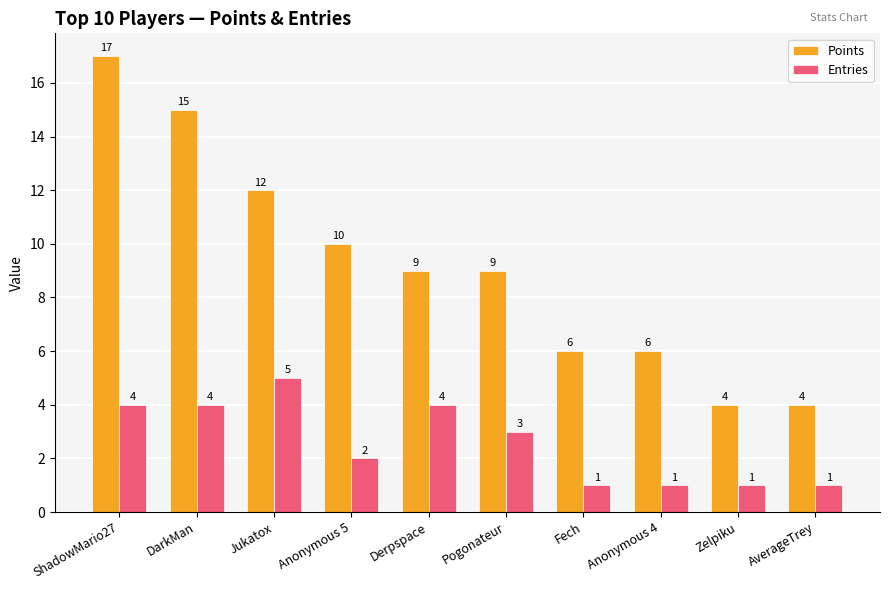

What is the spread (max minus min) of values at Anonymous 4?

5